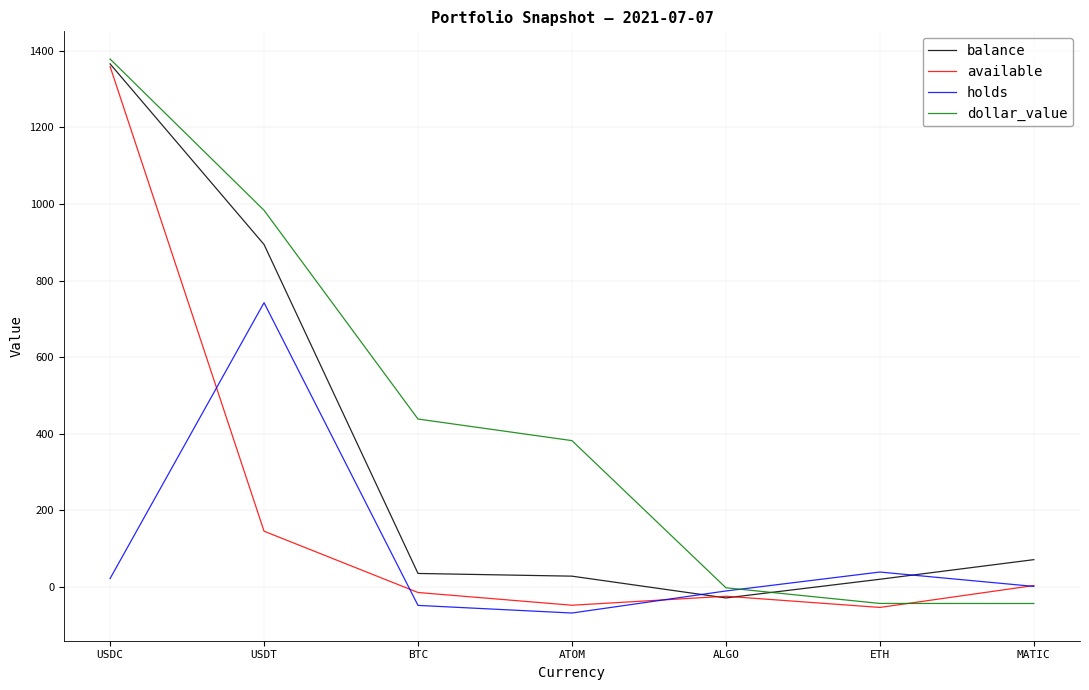

The value of available at USDT is 145.2. True or false?

True